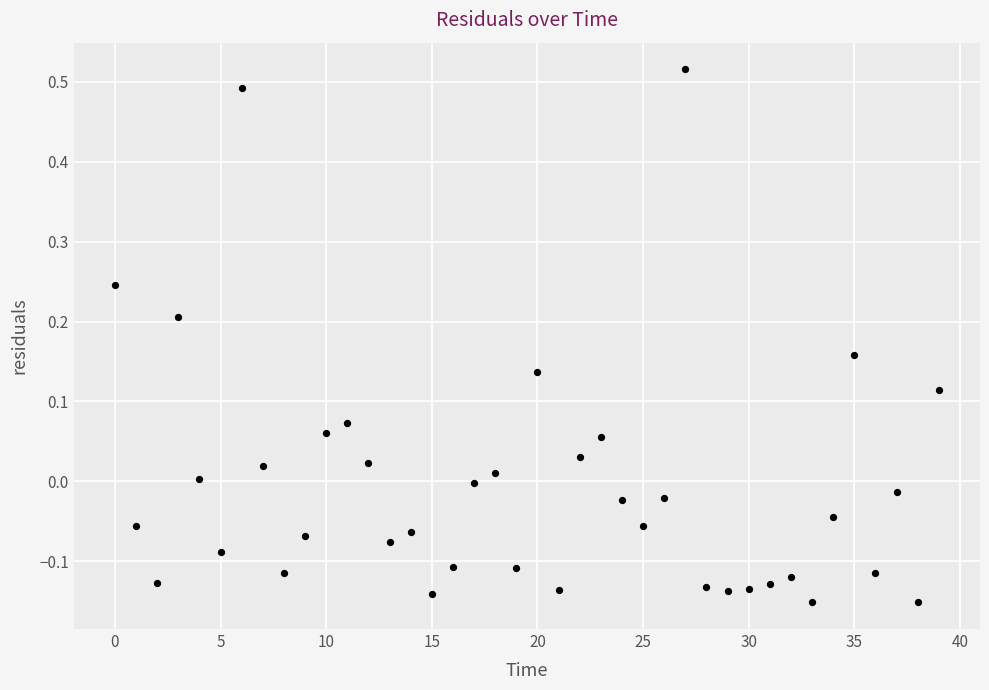

Count the number of points in this scatter plot.

40